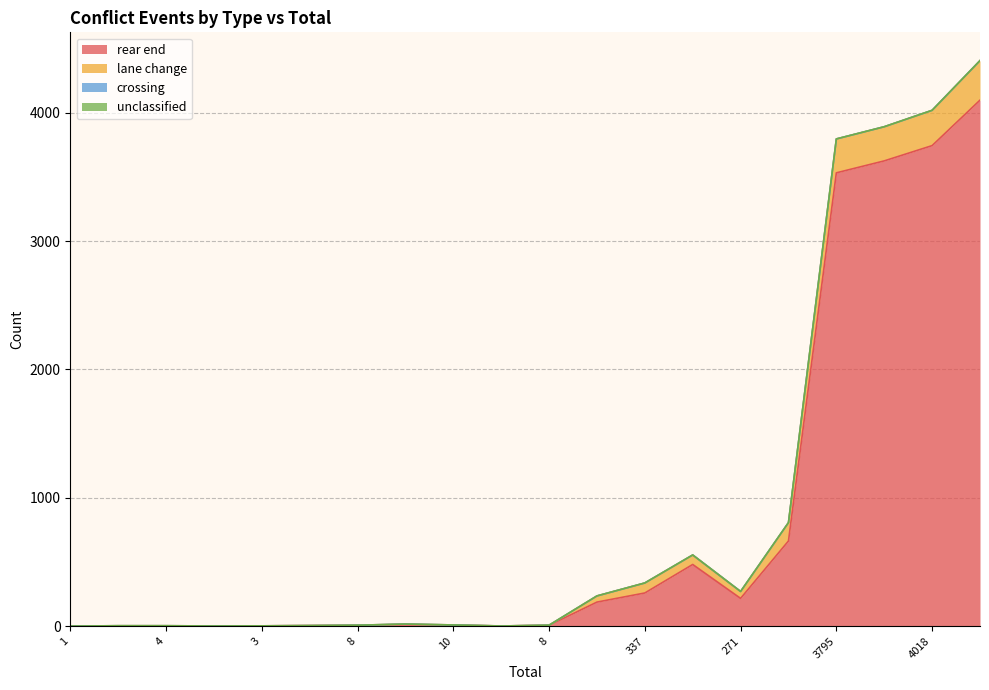

Which series has the widest spread of values?

rear end